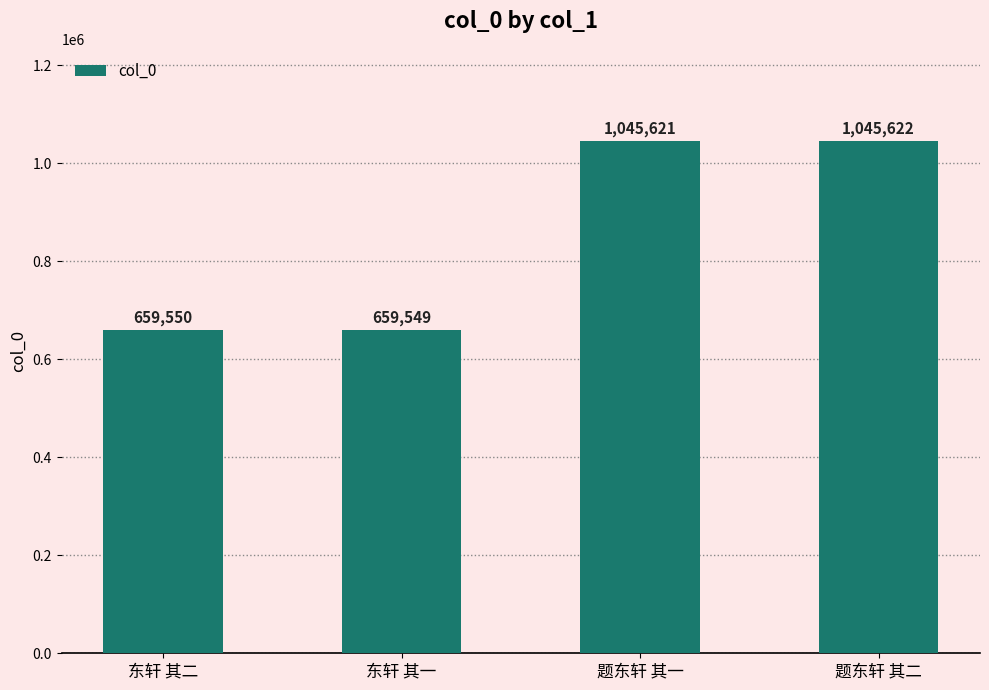

The value at 题东轩 其一 is 613733. True or false?

False